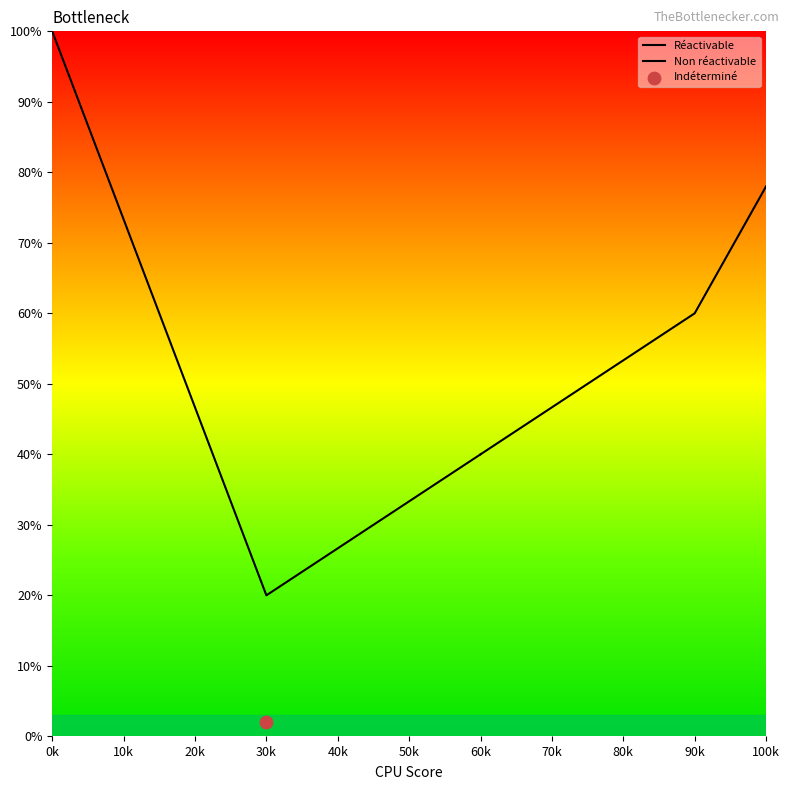

At which category is the sum across all series the highest?

0k